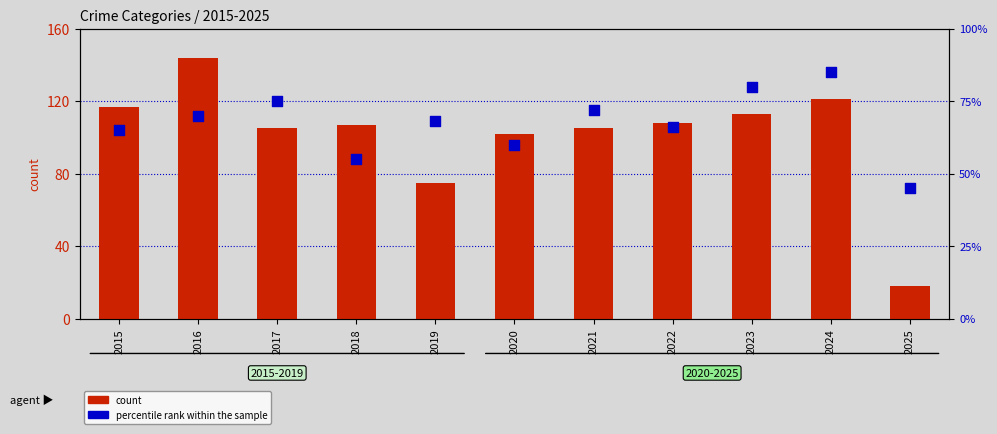

Which series reaches the maximum Y coordinate?

Robbery